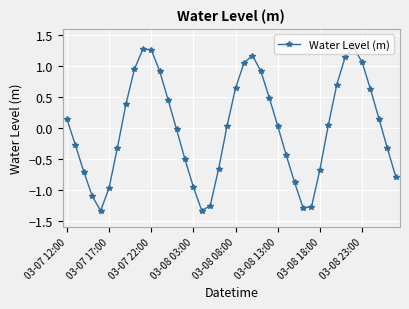

How many interior local valleys (lower than both neighbors) does the data have?

3